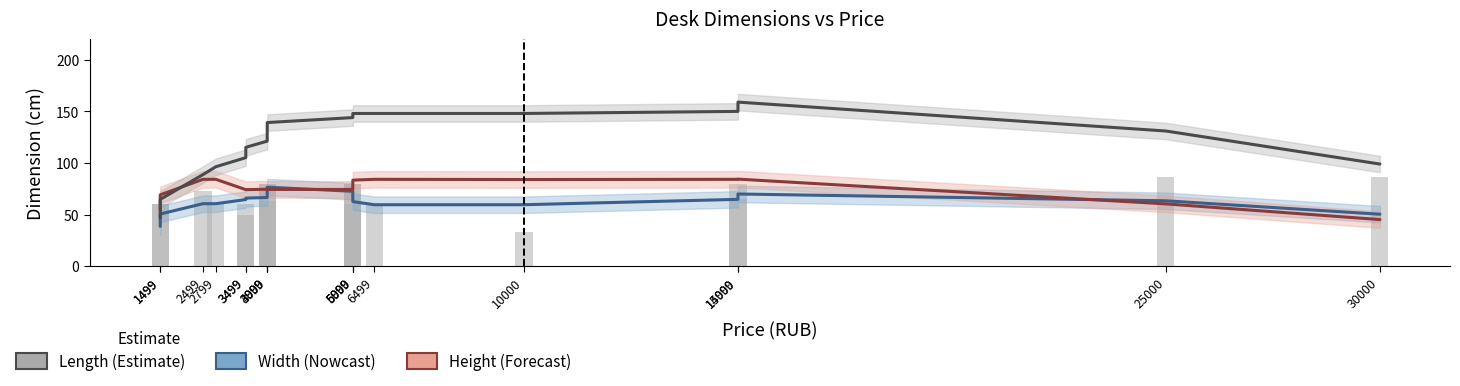

At which label does Width first exceed 64?

3499